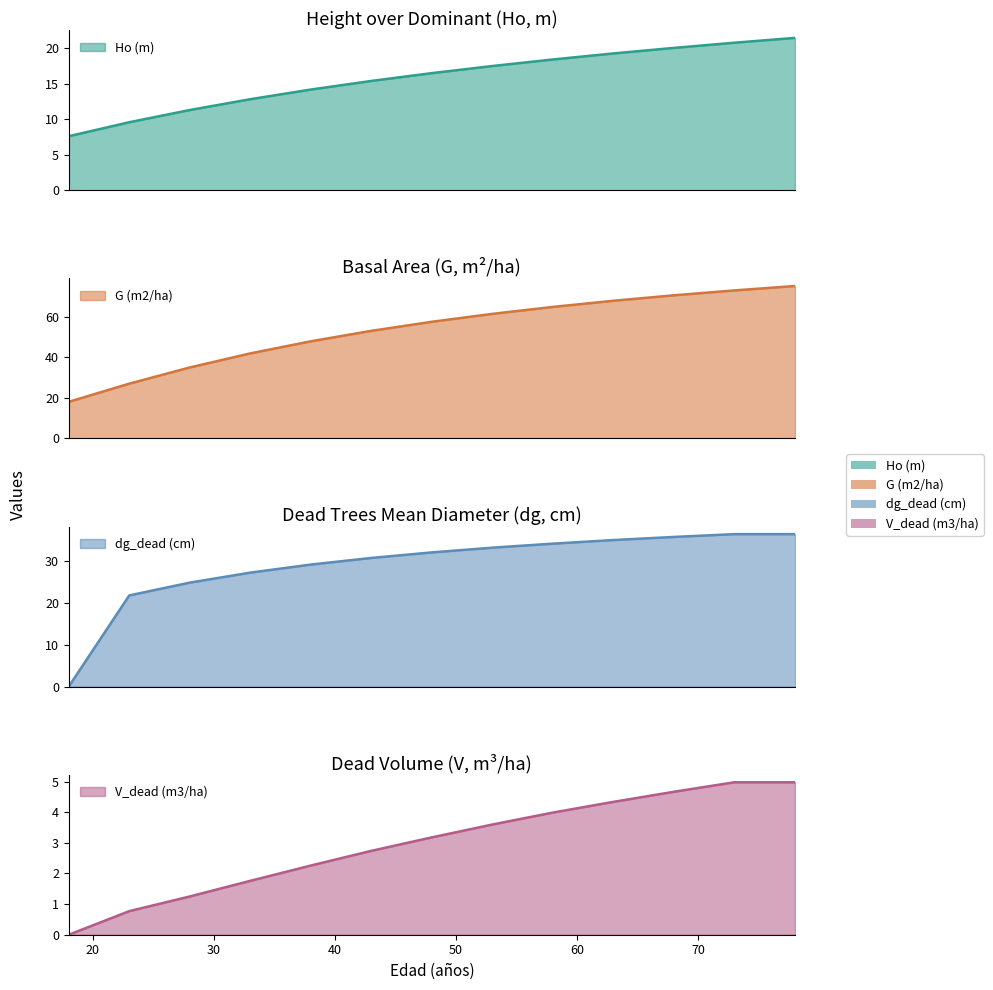

List the labels in order of V_dead (m3/ha) value, smallest first.

18, 23, 28, 33, 38, 43, 48, 53, 58, 63, 68, 73, 78